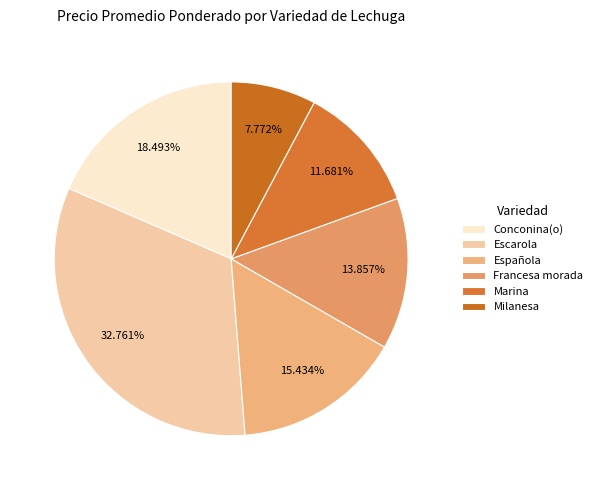

What is the largest slice in the pie chart?

Escarola